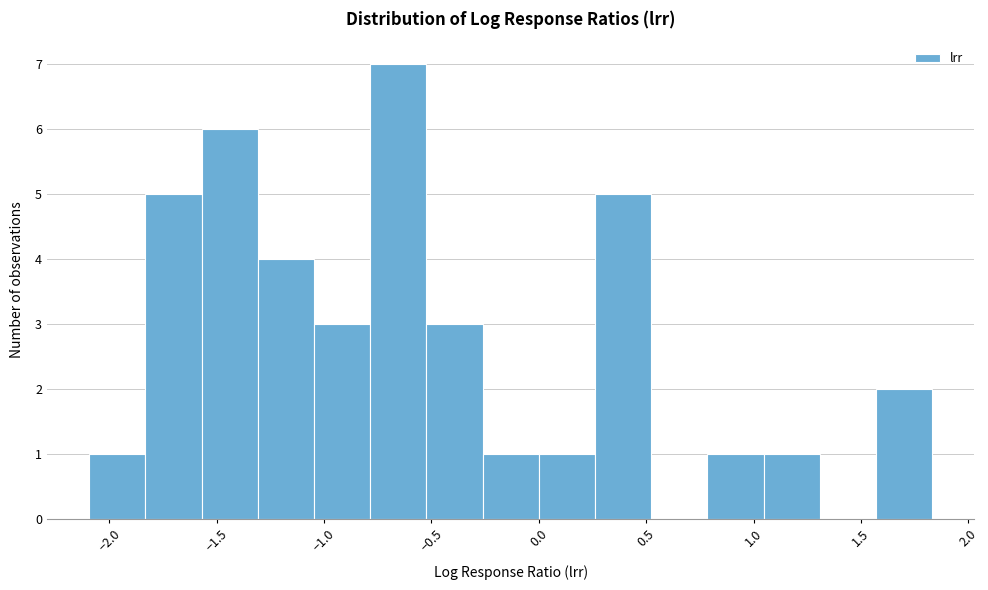

Which range on the x-axis has the tallest bar?

-0.80 to -0.50